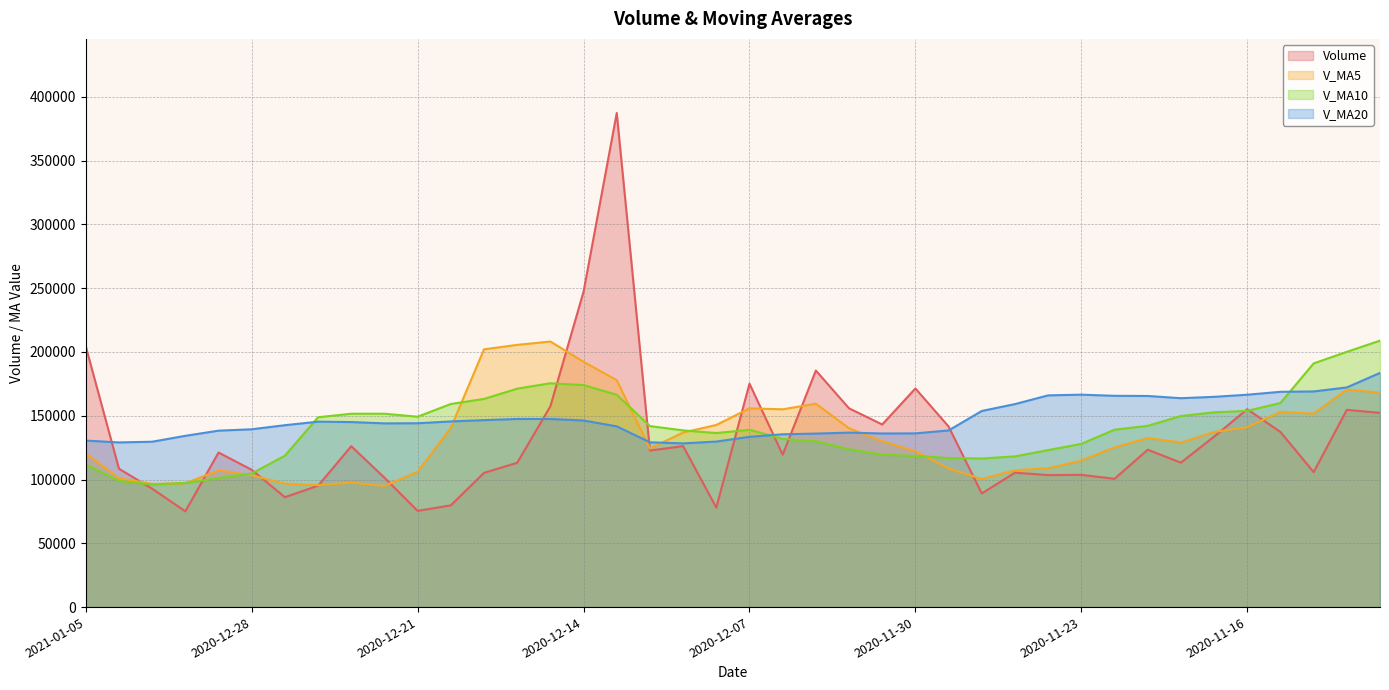

Is the value of v_ma20 at 2020-12-18 greater than the value of volume at 2020-12-29?

Yes